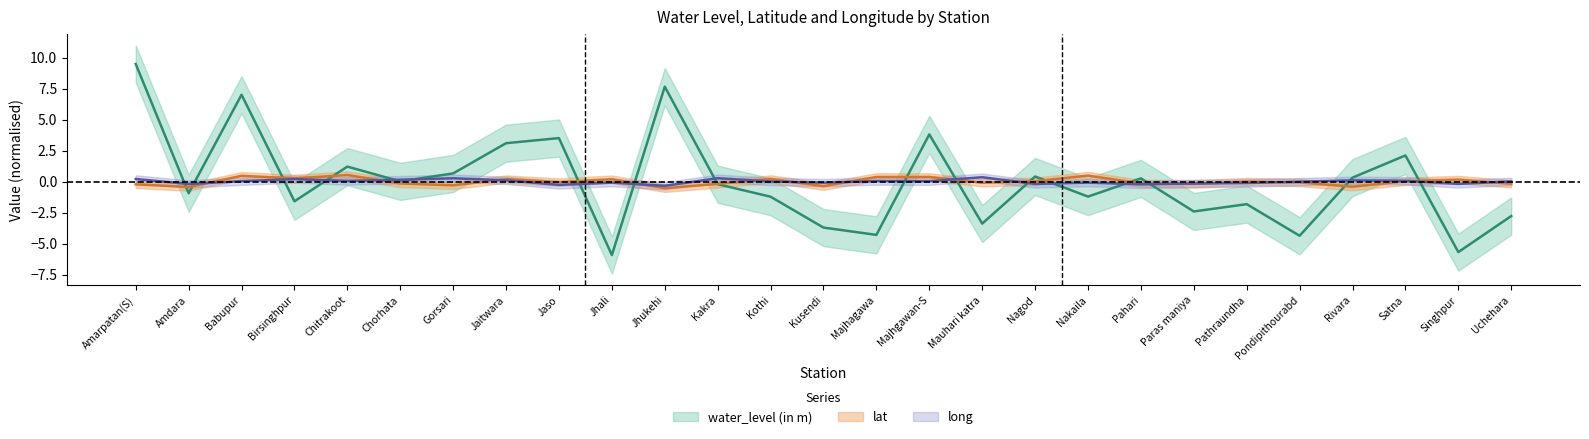

Which has a higher value, Pahari or Satna?

Satna